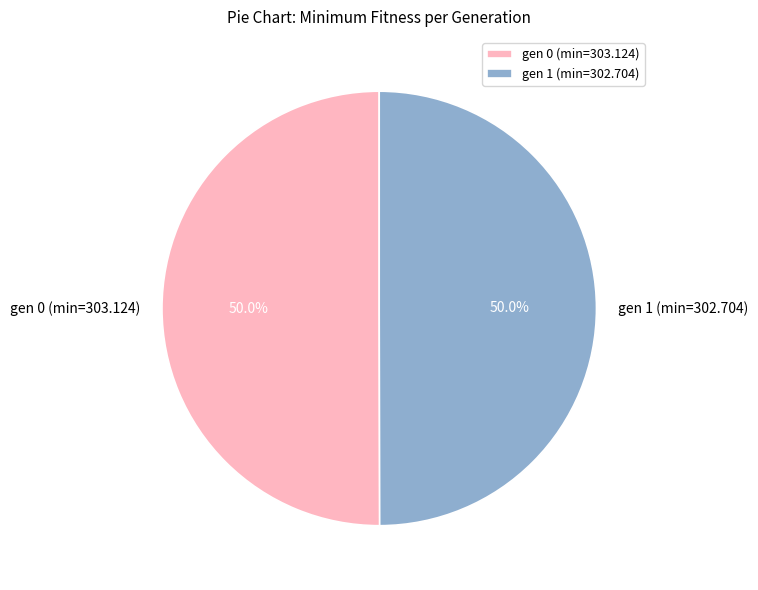

Approximately how many times larger is the value at gen 1 (min=302.704) compared to gen 0 (min=303.124)?

1.0